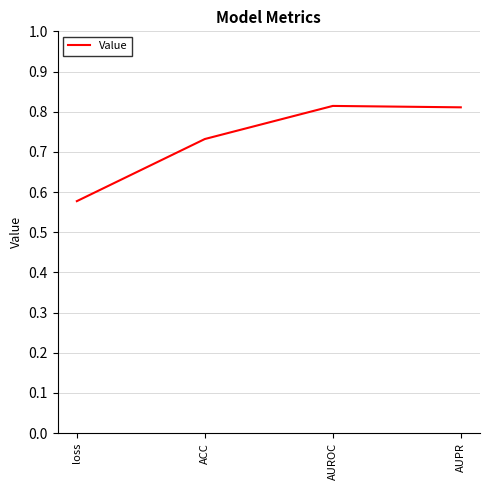

Which label corresponds to the smallest value in the chart?

loss